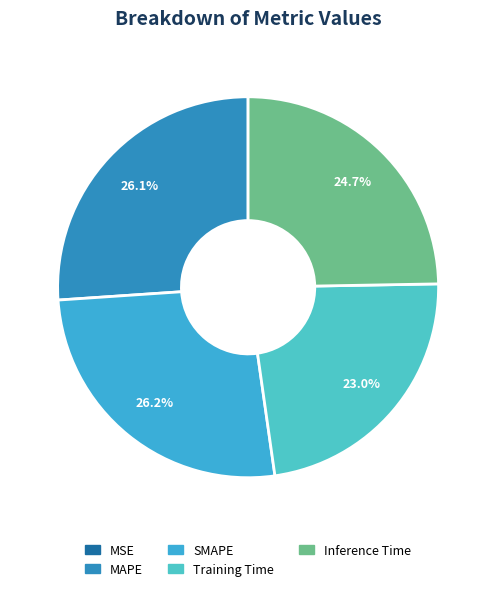

Rank the categories by value from lowest to highest.

MSE, Training Time, Inference Time, MAPE, SMAPE